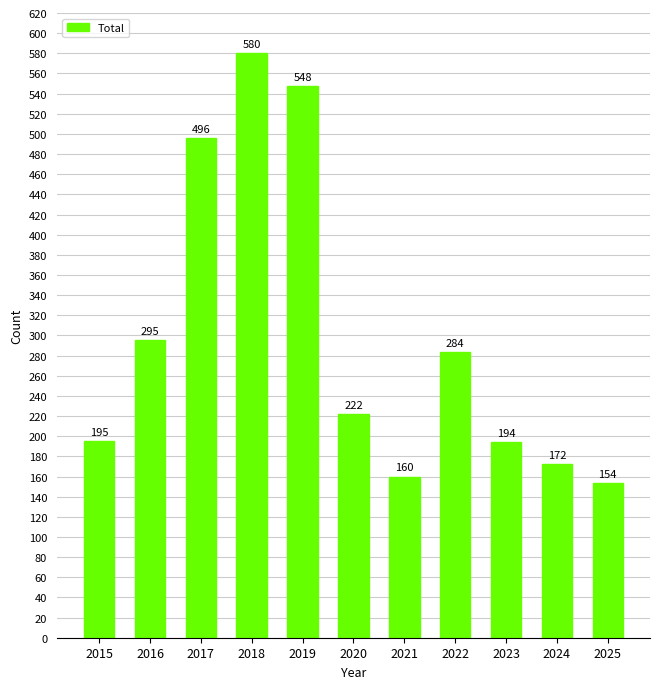

Rank the categories by value from highest to lowest.

2018, 2019, 2017, 2016, 2022, 2020, 2015, 2023, 2024, 2021, 2025